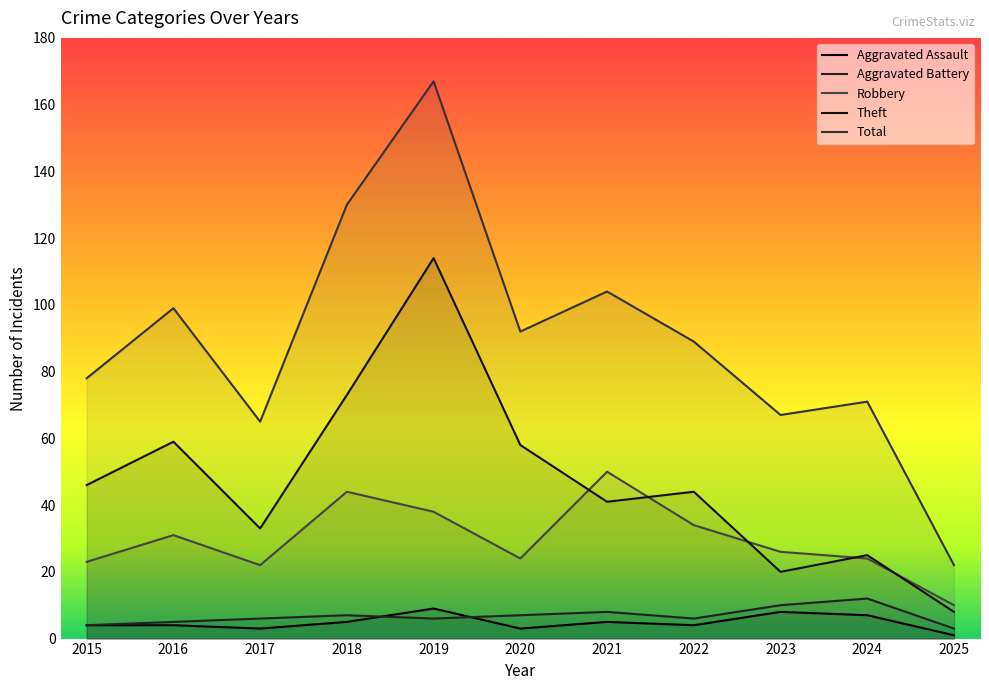

Reading left to right, list all the values displayed in this chart.

Aggravated Assault: 2015=4	2016=4	2017=3	2018=5	2019=9	2020=3	2021=5	2022=4	2023=8	2024=7	2025=1
Aggravated Battery: 2015=4	2016=5	2017=6	2018=7	2019=6	2020=7	2021=8	2022=6	2023=10	2024=12	2025=3
Robbery: 2015=23	2016=31	2017=22	2018=44	2019=38	2020=24	2021=50	2022=34	2023=26	2024=24	2025=10
Theft: 2015=46	2016=59	2017=33	2018=73	2019=114	2020=58	2021=41	2022=44	2023=20	2024=25	2025=8
Total: 2015=78	2016=99	2017=65	2018=130	2019=167	2020=92	2021=104	2022=89	2023=67	2024=71	2025=22